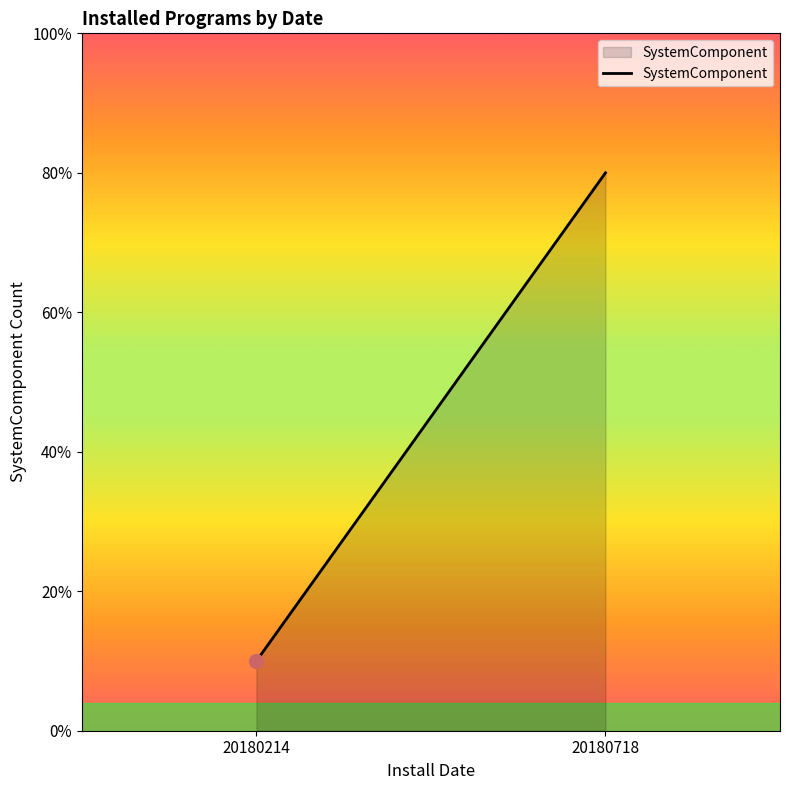

At which label is the value closest to 4?

20180214